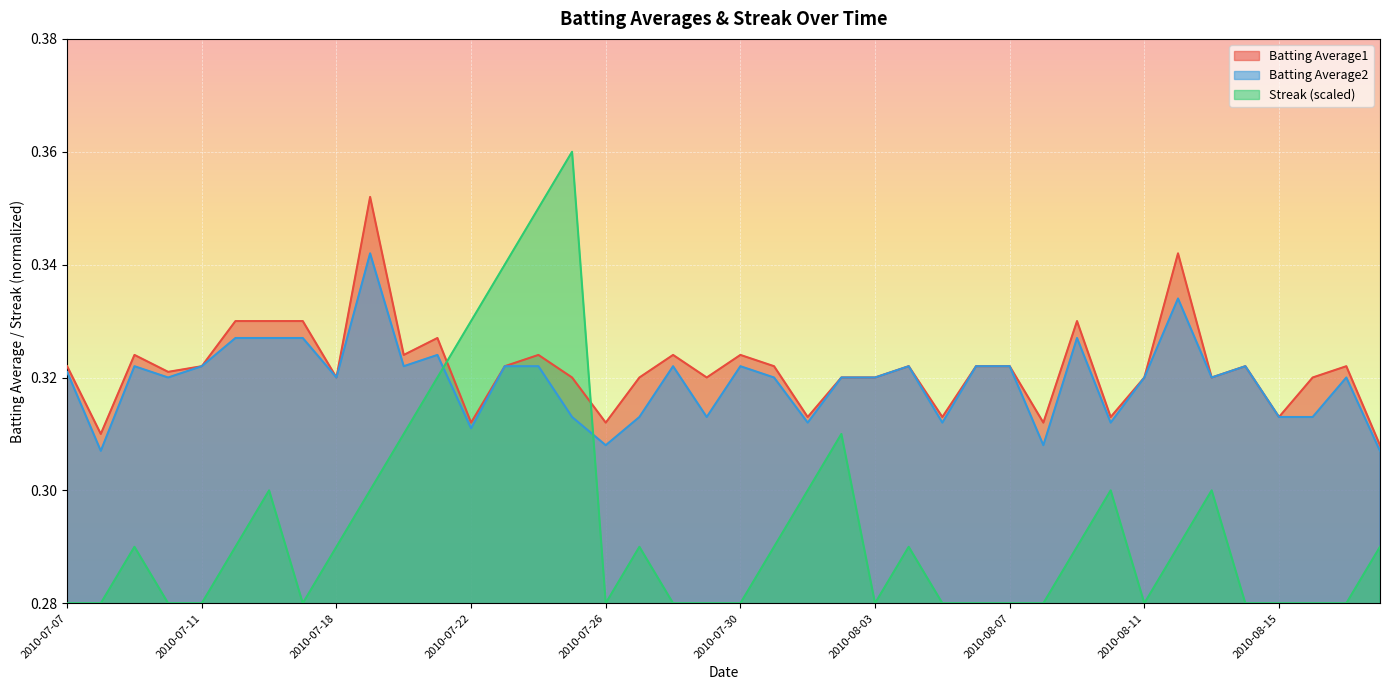

The Batting Average2 series shows 0.3 at 2010-08-09. True or false?

True